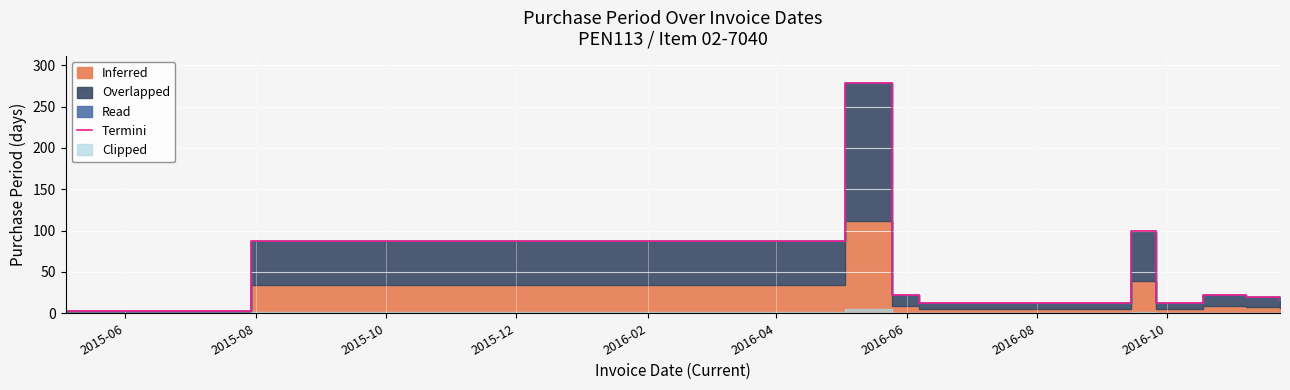

How many points are higher than both their immediate neighbors (excluding endpoints)?

3